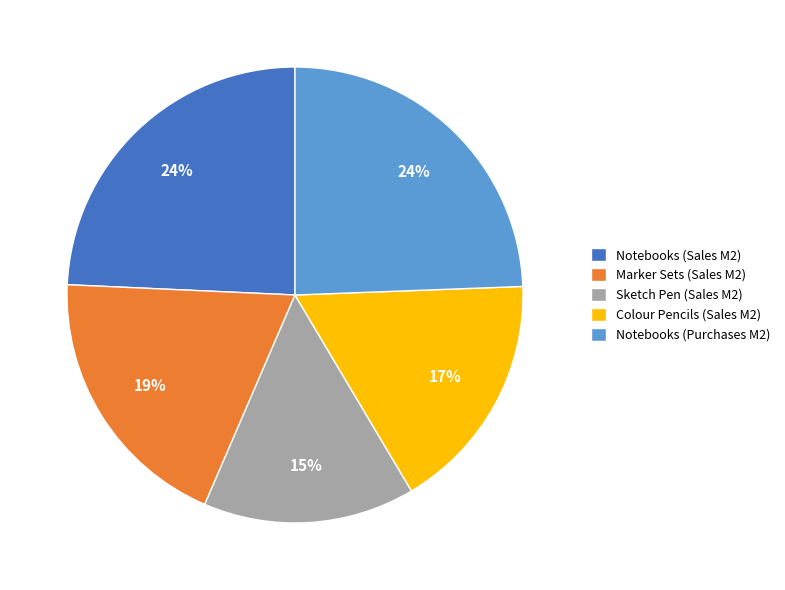

What is the smallest slice in the pie chart?

Sketch Pen (Sales M2)